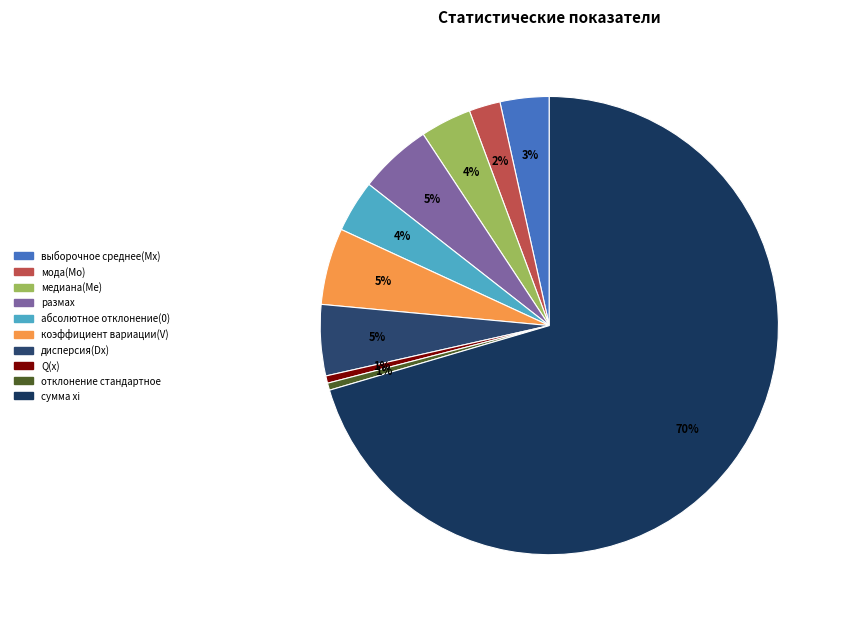

To the nearest percent, what is the average slice percentage?

10%